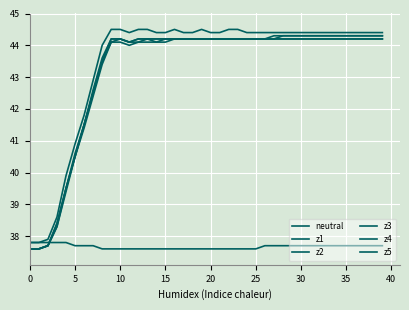

Reading left to right, transcribe all the data shown in this chart.

neutral: 37.8	37.8	37.8	37.8	37.8	37.7	37.7	37.7	37.6	37.6	37.6	37.6	37.6	37.6	37.6	37.6	37.6	37.6	37.6	37.6	37.6	37.6	37.6	37.6	37.6	37.6	37.7	37.7	37.7	37.7	37.7	37.7	37.7	37.7	37.7	37.7	37.7	37.7	37.7	37.7
z1: 37.6	37.6	37.7	38.4	39.5	40.5	41.5	42.5	43.5	44.2	44.2	44.1	44.2	44.2	44.2	44.2	44.2	44.2	44.2	44.2	44.2	44.2	44.2	44.2	44.2	44.2	44.2	44.2	44.3	44.3	44.3	44.3	44.3	44.3	44.3	44.3	44.3	44.3	44.3	44.3
z2: 37.6	37.6	37.7	38.3	39.4	40.5	41.4	42.4	43.4	44.1	44.1	44.0	44.1	44.1	44.1	44.1	44.2	44.2	44.2	44.2	44.2	44.2	44.2	44.2	44.2	44.2	44.2	44.2	44.2	44.2	44.2	44.2	44.2	44.2	44.2	44.2	44.2	44.2	44.2	44.2
z3: 37.6	37.6	37.7	38.3	39.5	40.5	41.5	42.5	43.5	44.1	44.2	44.1	44.1	44.2	44.1	44.2	44.2	44.2	44.2	44.2	44.2	44.2	44.2	44.2	44.2	44.2	44.2	44.2	44.2	44.2	44.2	44.2	44.2	44.2	44.2	44.2	44.2	44.2	44.2	44.2
z4: 37.6	37.6	37.7	38.4	39.5	40.6	41.5	42.6	43.6	44.2	44.2	44.1	44.2	44.2	44.2	44.2	44.2	44.2	44.2	44.2	44.2	44.2	44.2	44.2	44.2	44.2	44.2	44.3	44.3	44.3	44.3	44.3	44.3	44.3	44.3	44.3	44.3	44.3	44.3	44.3
z5: 37.8	37.8	37.9	38.6	39.9	40.9	41.8	42.9	44.0	44.5	44.5	44.4	44.5	44.5	44.4	44.4	44.5	44.4	44.4	44.5	44.4	44.4	44.5	44.5	44.4	44.4	44.4	44.4	44.4	44.4	44.4	44.4	44.4	44.4	44.4	44.4	44.4	44.4	44.4	44.4